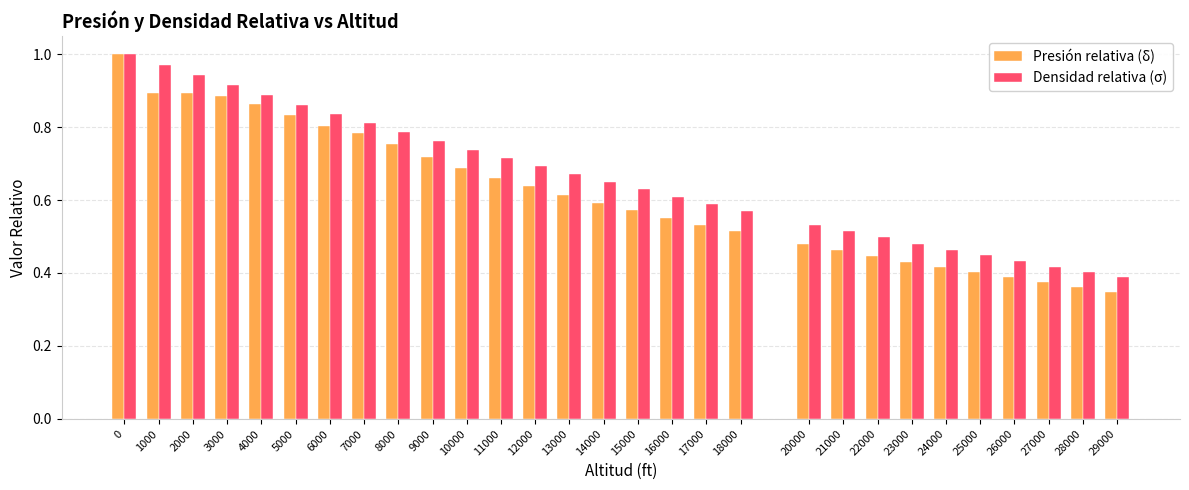

Between 11000 and 29000, which series saw the biggest shift?

Densidad relativa (σ)